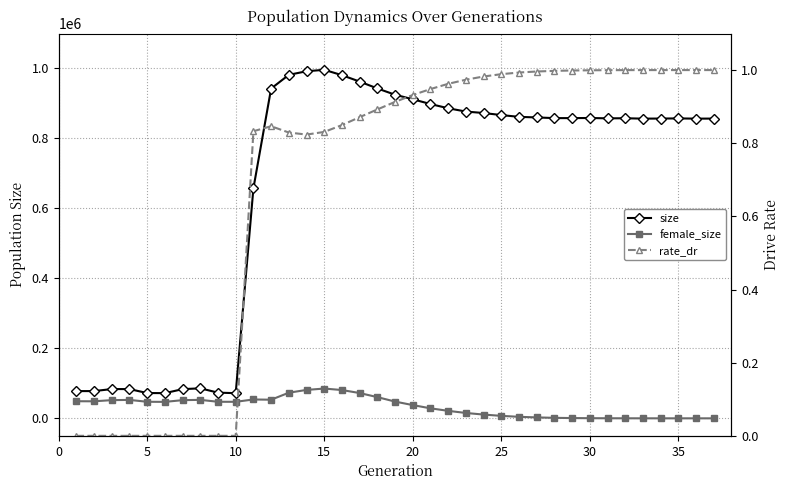

How many lines are shown in the chart?

3